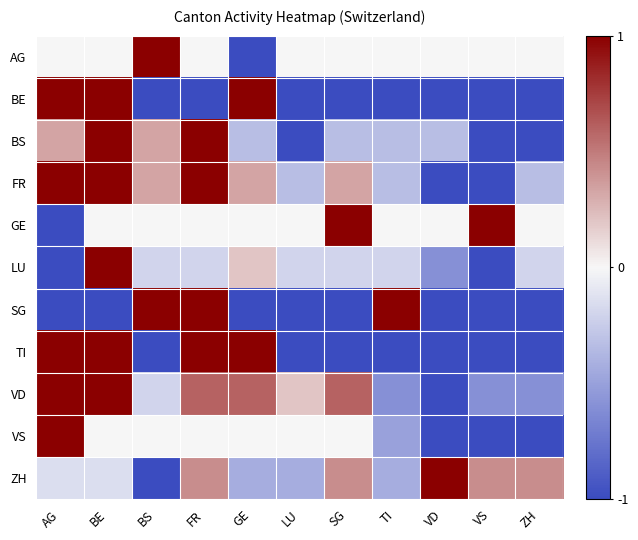

How many distinct data groups are displayed?

11